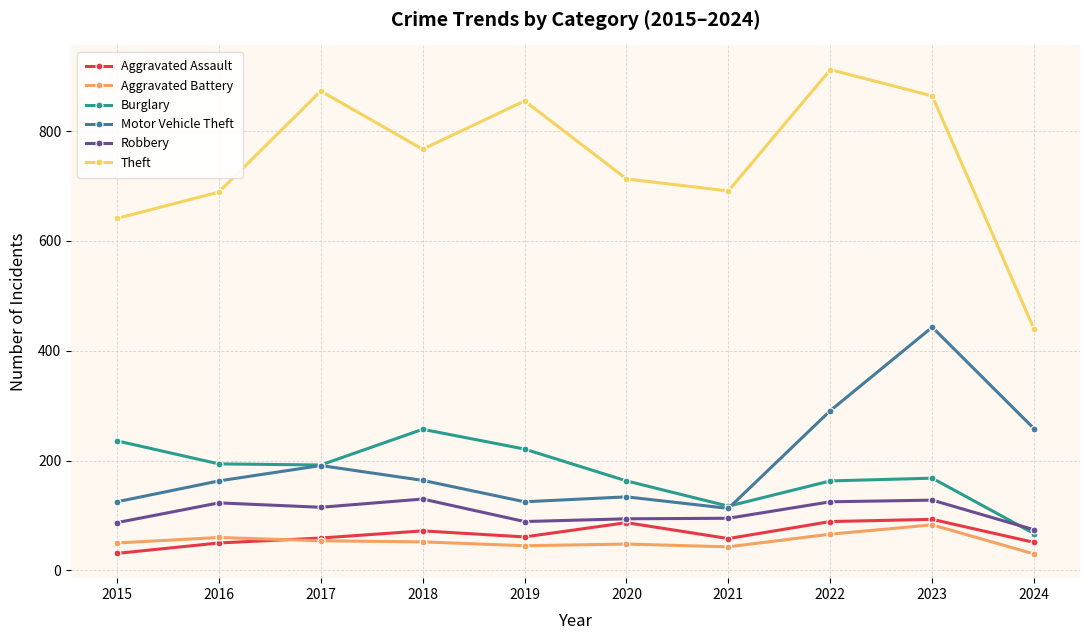

How many series are shown in this chart?

6